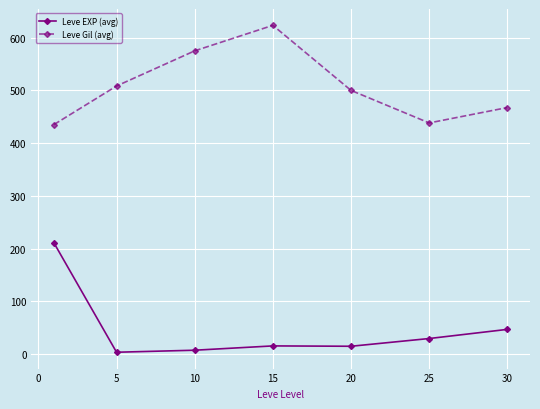

Does the chart display data point markers on the line(s)?

Yes